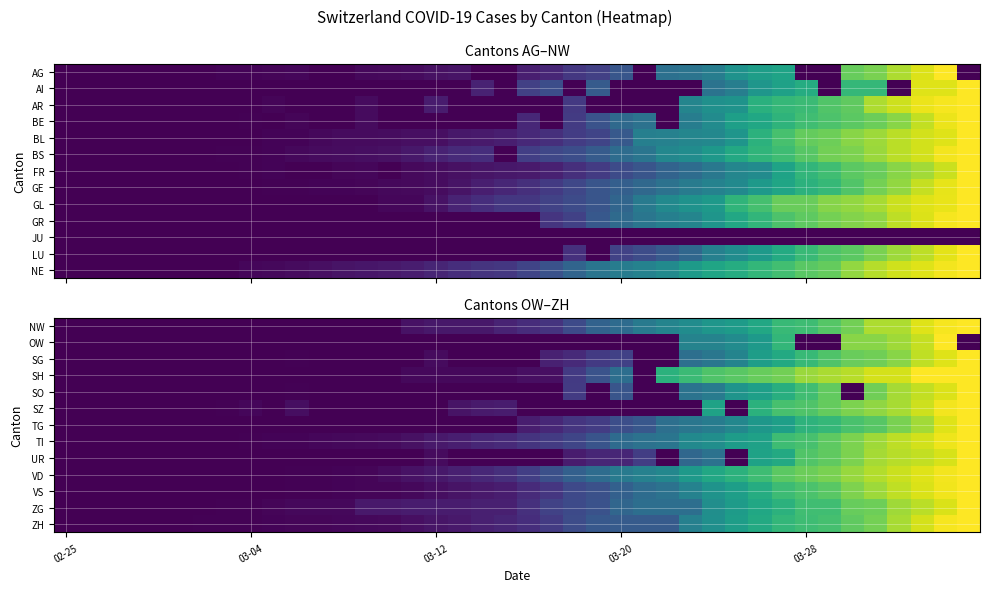

Count the number of categories in the chart.

40